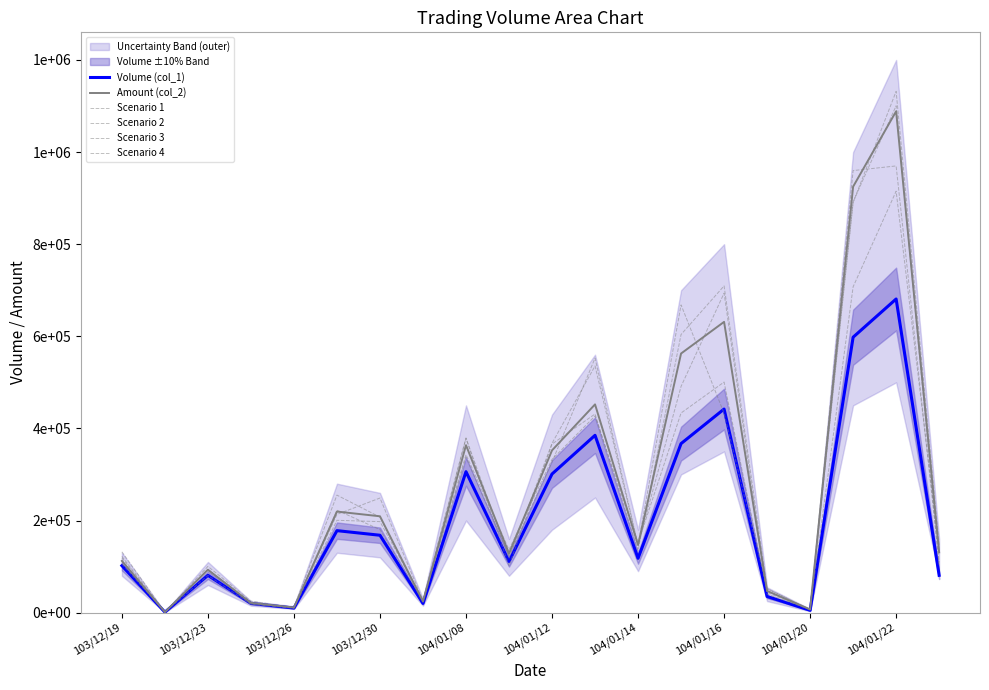

Reading right to left, what are all the values shown in this chart?

Volume (col_1): 81000.0	681000.0	598000.0	5000.0	35000.0	442000.0	367000.0	118000.0	385000.0	301000.0	111000.0	306000.0	20000.0	168000.0	178000.0	10000.0	20000.0	81000.0	1000.0	102000.0
Amount (col_2): 130950.0	1088500.0	924910.0	6910.0	47100.0	631310.0	562590.0	146800.0	452150.0	352320.0	128390.0	363560.0	24000.0	209180.0	219440.0	11100.0	21200.0	93120.0	1170.0	112300.0
Scenario 1: 108757.1	969893.9	959788.1	6070.2	43922.0	500635.1	433422.9	151062.4	426880.4	332727.4	136749.1	343078.1	26210.2	248820.8	213274.5	10788.1	25074.6	100357.5	1150.6	118993.7
Scenario 2: 134043.5	915012.3	707407.8	7083.2	40199.8	693623.7	491183.1	146562.2	552650.9	326880.8	123895.9	337355.8	25082.0	180288.2	222360.9	10374.9	17575.4	93874.6	1138.3	132051.1
Scenario 3: 146279.7	1131769.6	890590.8	6214.1	52363.6	709415.6	603884.8	134875.3	431256.2	366021.8	101227.2	378551.1	27044.5	197617.2	200484.5	9130.6	20434.0	91827.7	1194.1	122251.6
Scenario 4: 99717.3	1100485.8	891723.4	6982.2	51745.4	432845.4	668220.3	146168.9	535600.8	367599.2	118450.8	379337.2	26890.2	207372.4	255153.6	12182.3	18156.9	80757.4	1143.9	105842.6